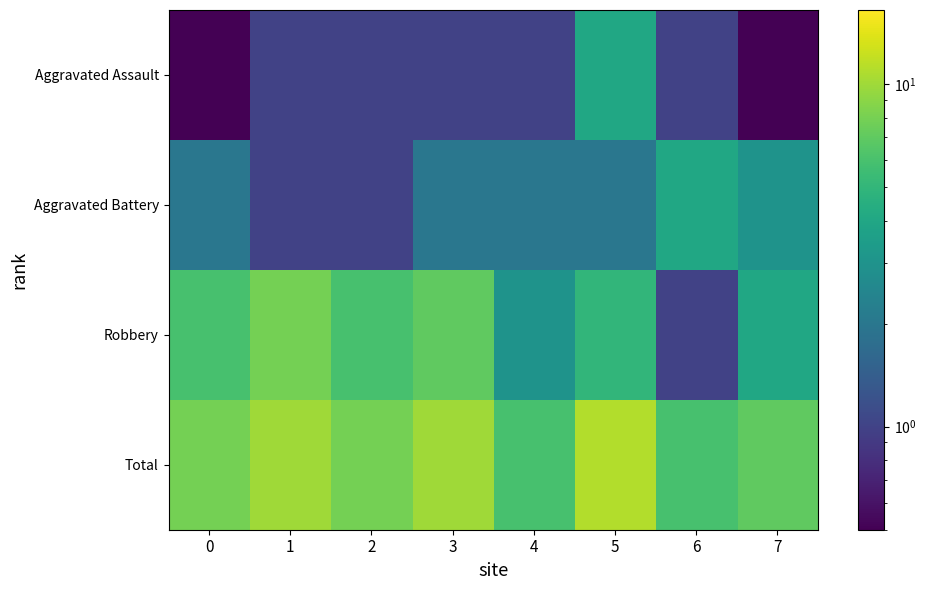

Reading right to left, what are all the values shown in this chart?

Aggravated Assault: 7=0.0	6=1.0	5=4.0	4=1.0	3=1.0	2=1.0	1=1.0	0=0.0
Aggravated Battery: 7=3.0	6=4.0	5=2.0	4=2.0	3=2.0	2=1.0	1=1.0	0=2.0
Robbery: 7=4.0	6=1.0	5=5.0	4=3.0	3=7.0	2=6.0	1=8.0	0=6.0
Total: 7=7.0	6=6.0	5=11.0	4=6.0	3=10.0	2=8.0	1=10.0	0=8.0